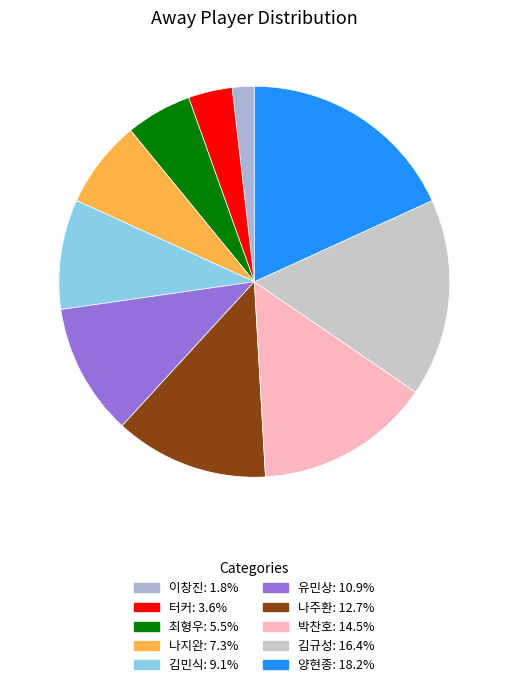

How many slices are in this pie chart?

10